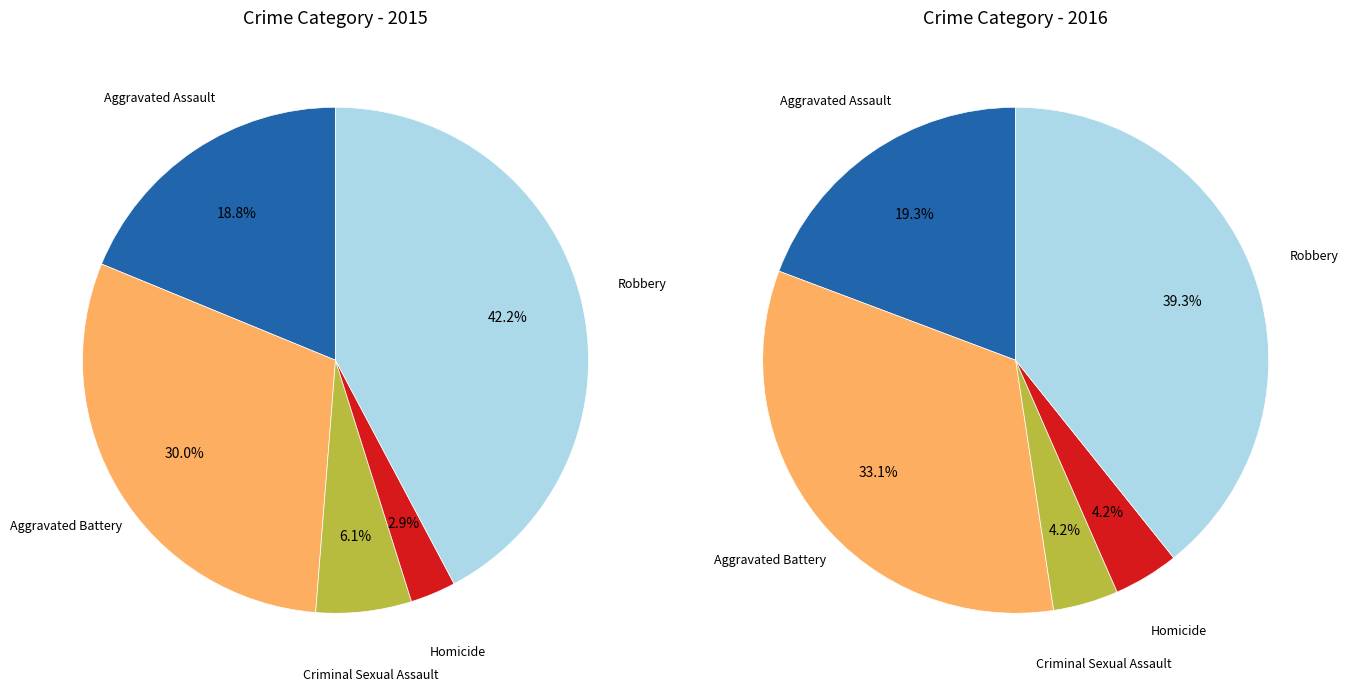

How many slices are in this pie chart?

5